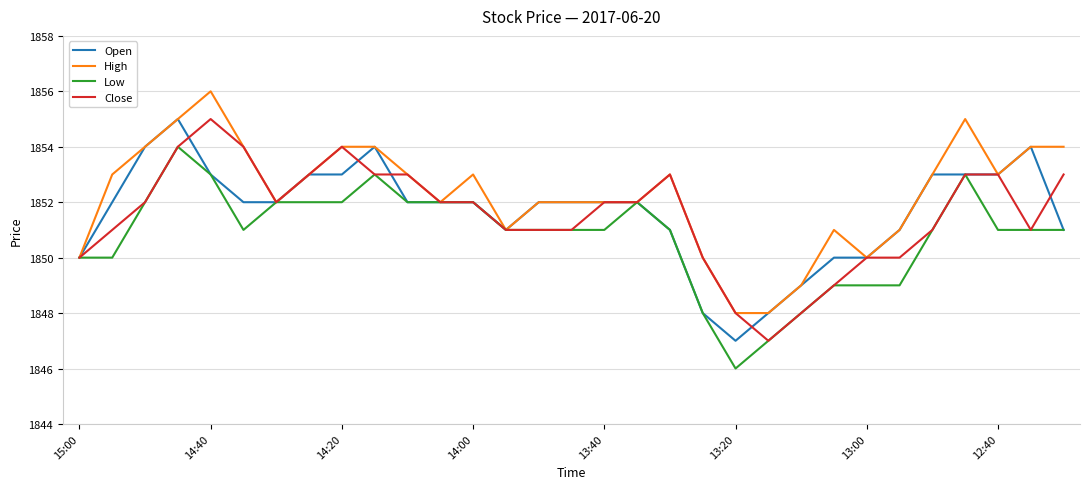

Which series has the largest total across all categories?

High